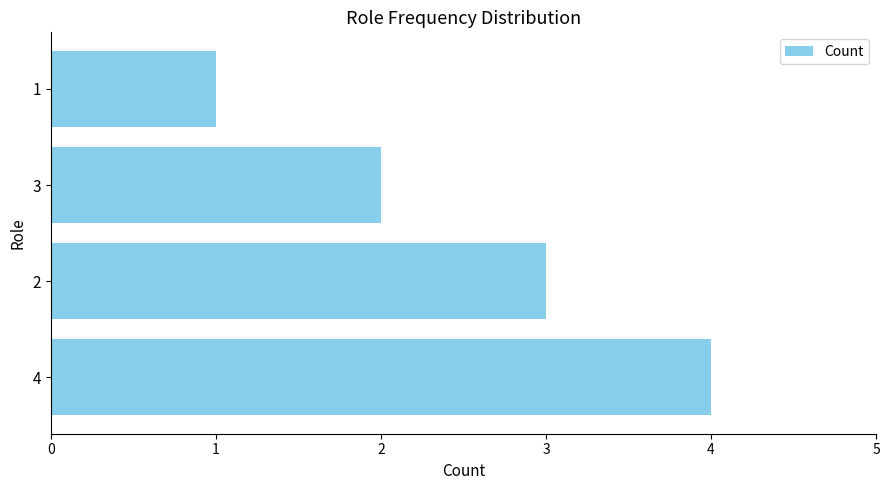

What is the maximum value shown in the chart?

4